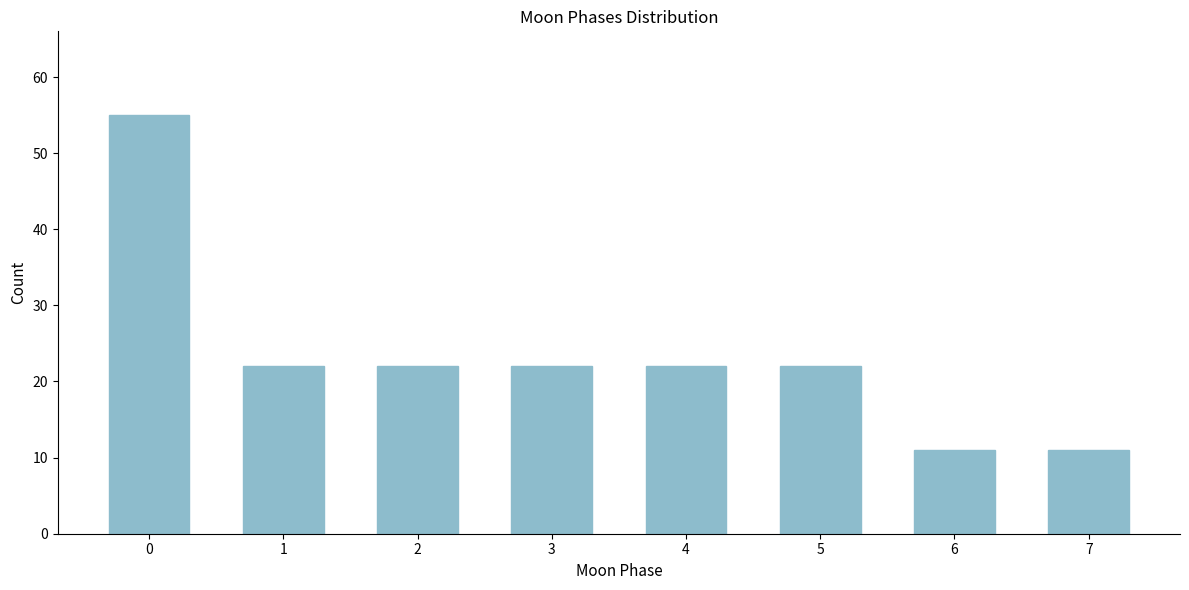

Reading right to left, list all the values displayed in this chart.

11	11	22	22	22	22	22	55